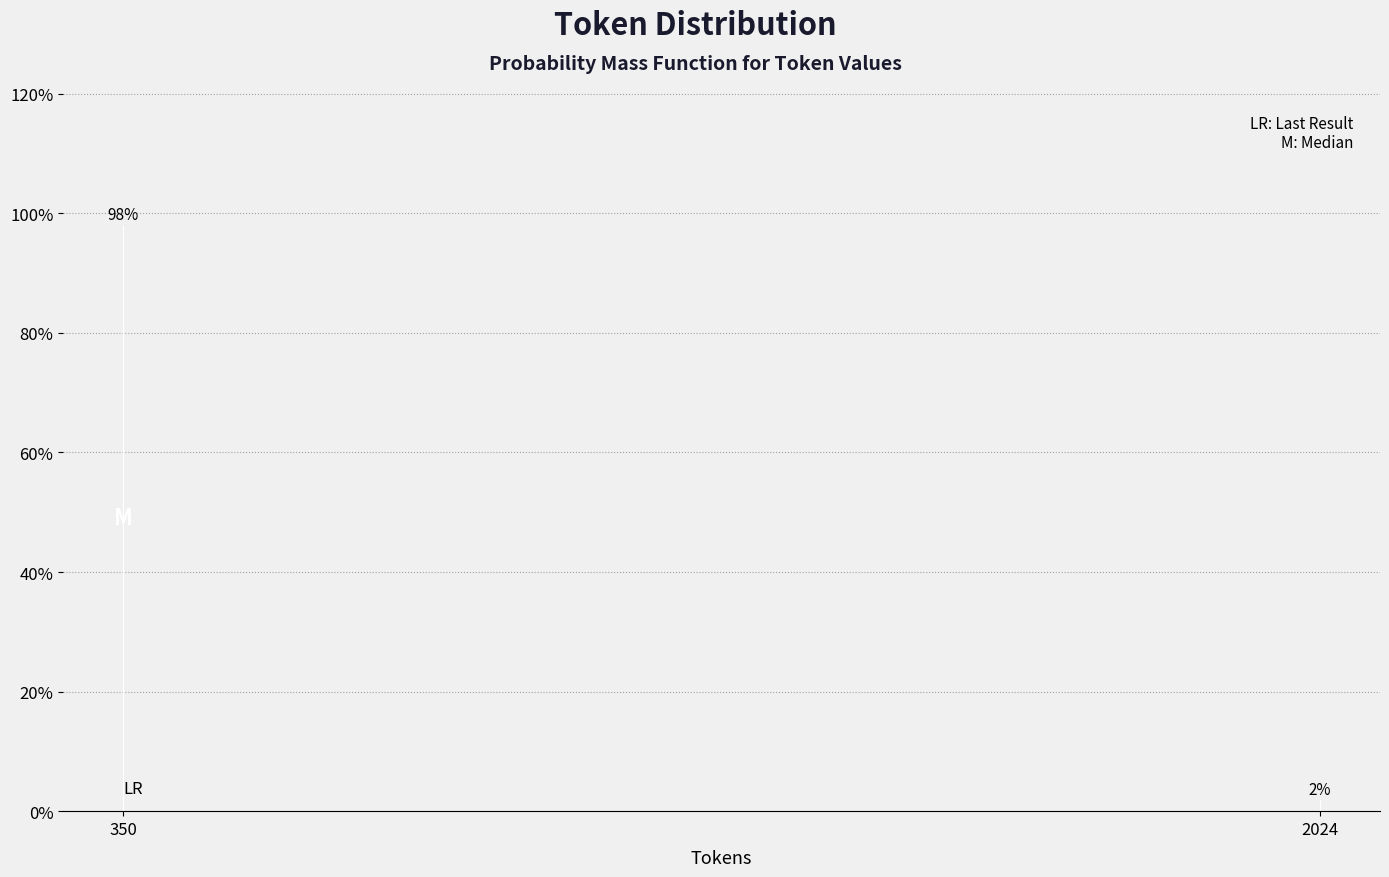

What is the average value?

50.0